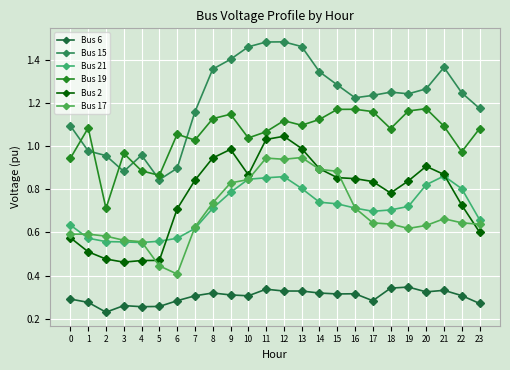

Which label corresponds to the largest value in the chart?

12